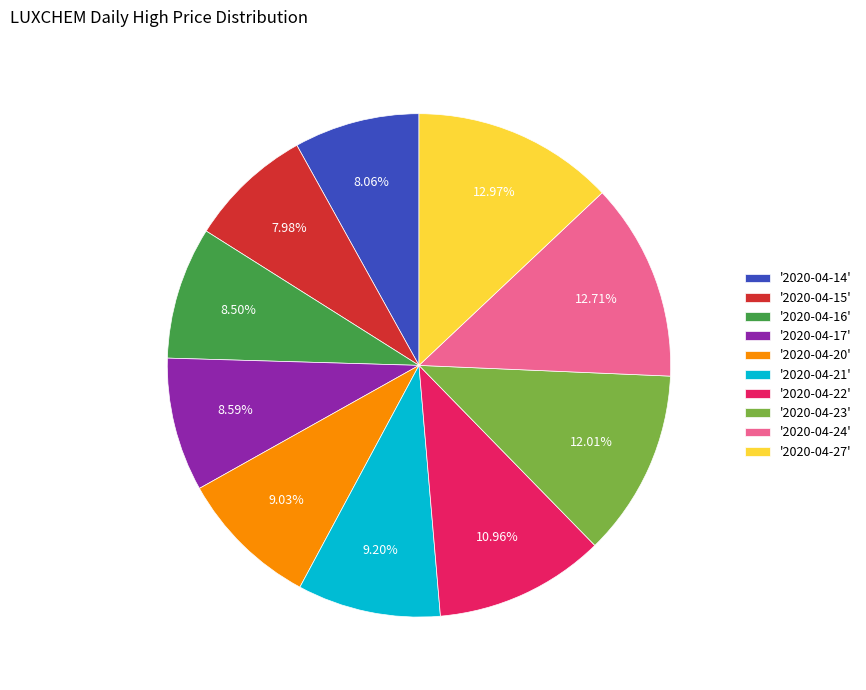

Is the sum of '2020-04-24' and '2020-04-20' greater than half?

No